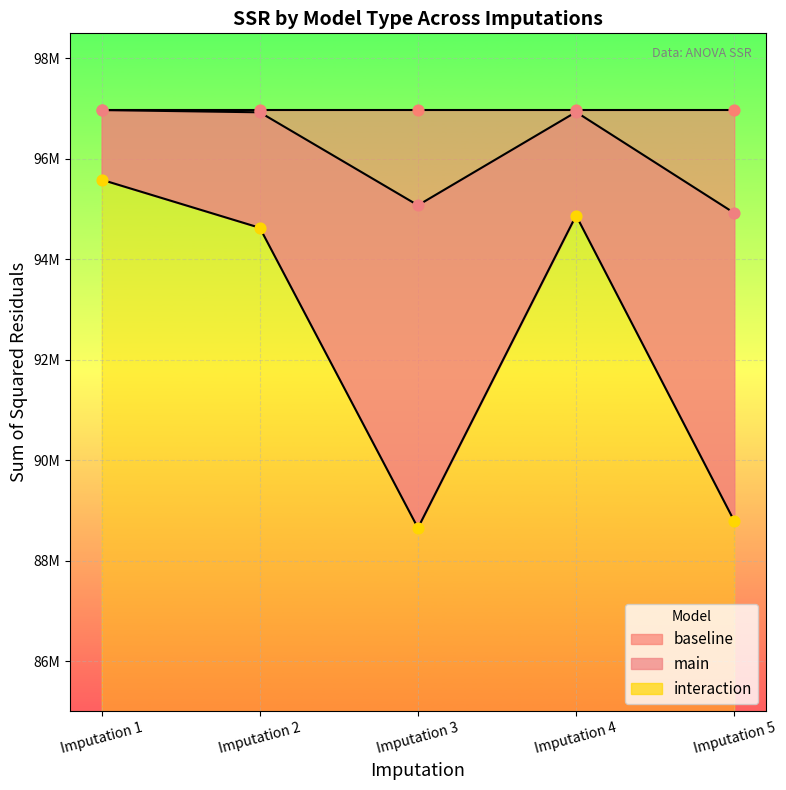

At how many categories does at least one series exceed 93345583?

5